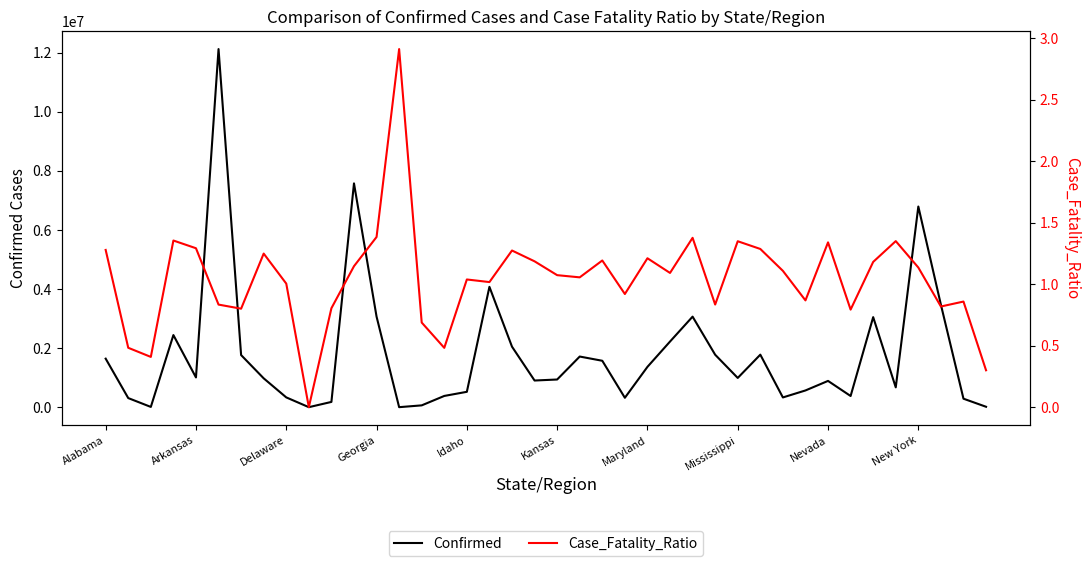

How many values in the Case_Fatality_Ratio series exceed 1?

25